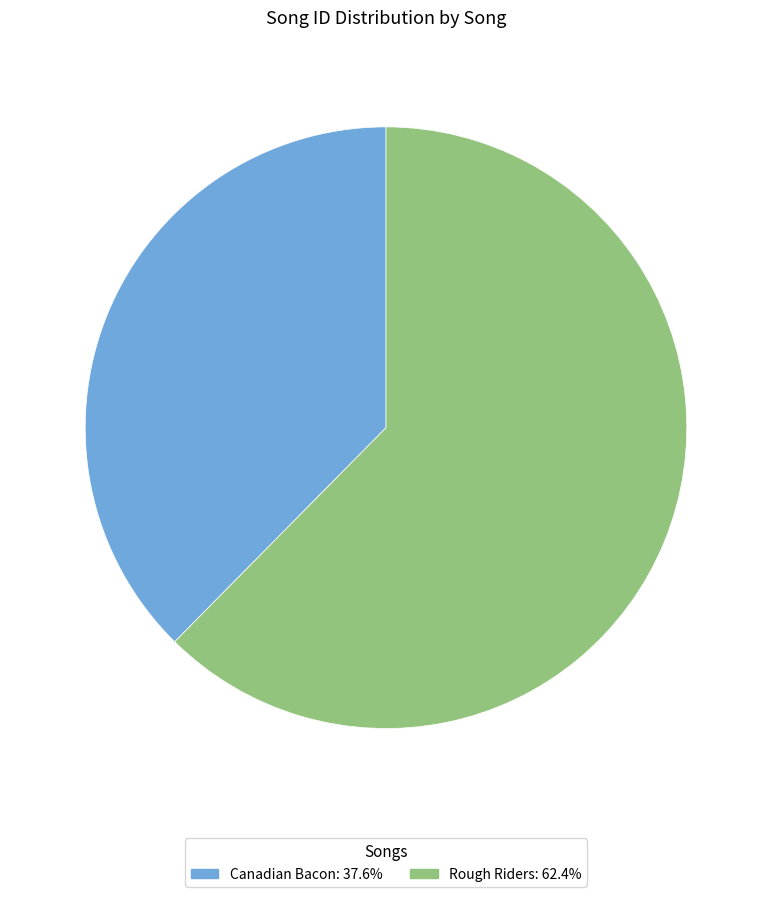

Count the number of slices in the pie.

2